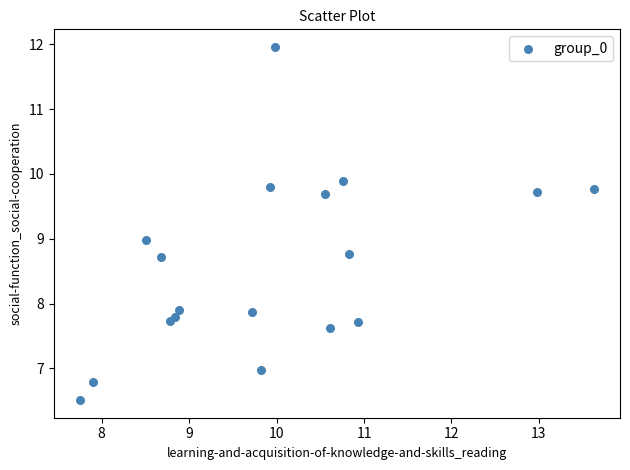

What is the range of X values (max minus min)?

5.9